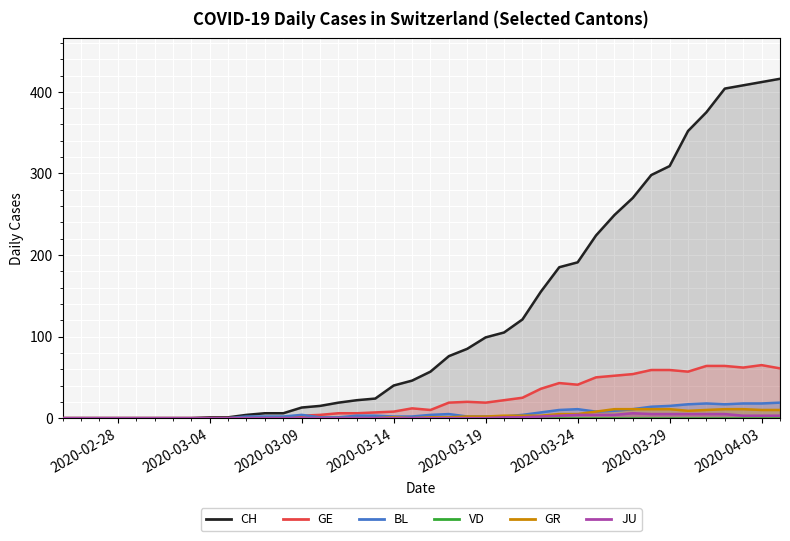

What is the difference between the second highest and second lowest values in the GR series?

11